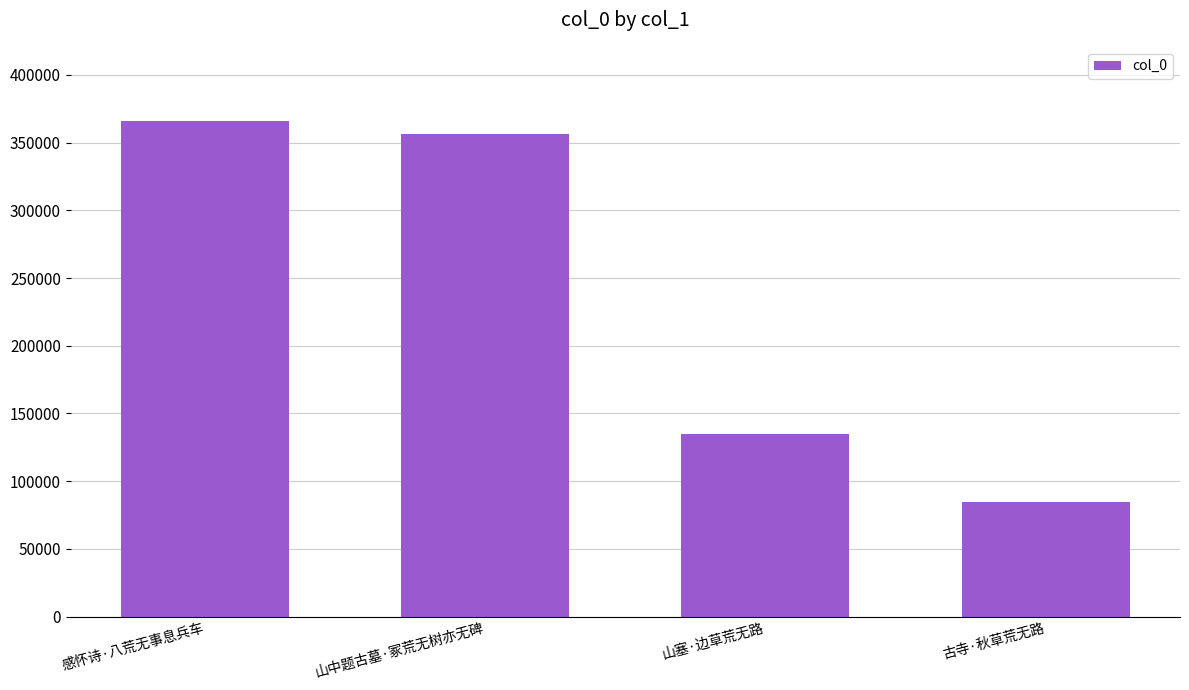

What is the average value?

235340